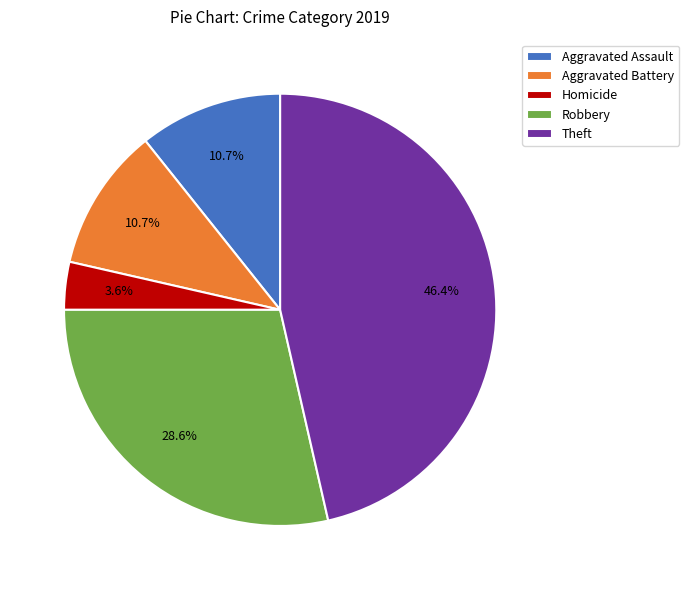

Combined, what portion of the pie is Aggravated Battery and Aggravated Assault?

21.4%